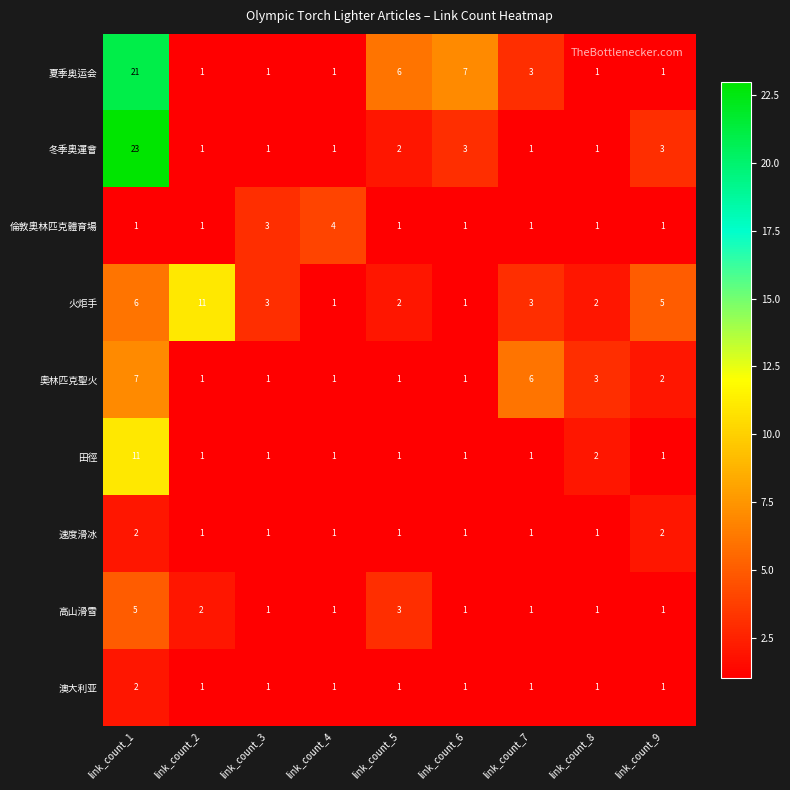

What is the difference between the 高山滑雪 values at link_count_1 and link_count_9?

4